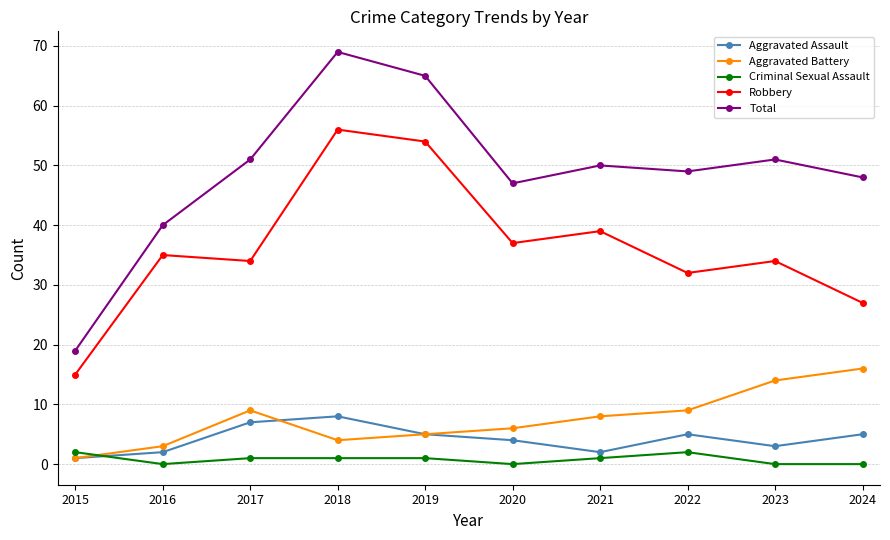

True or false: Criminal Sexual Assault and Total cross at least once.

False